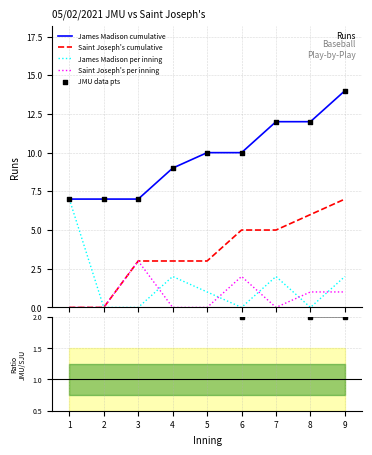

Which series has the largest total across all categories?

James Madison cumulative